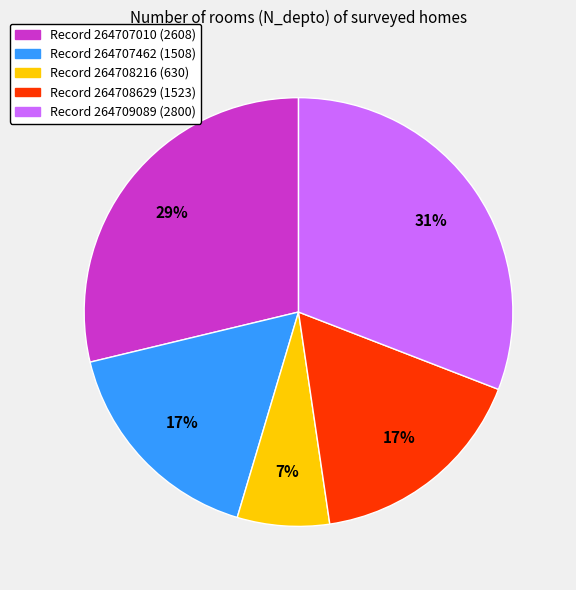

To the nearest percent, what is the average slice percentage?

20%